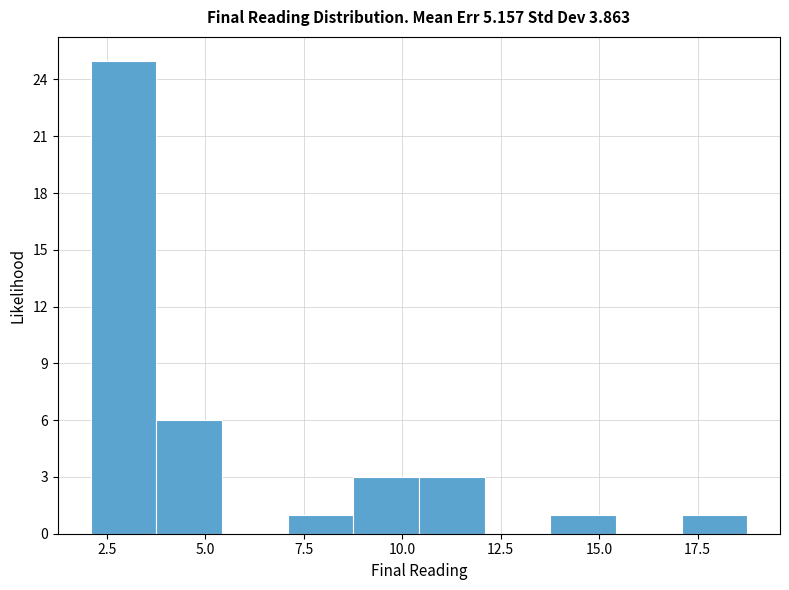

Around what value on the x-axis is the tallest bar? Give the approximate position of its centre, as read against the axis.

3.0